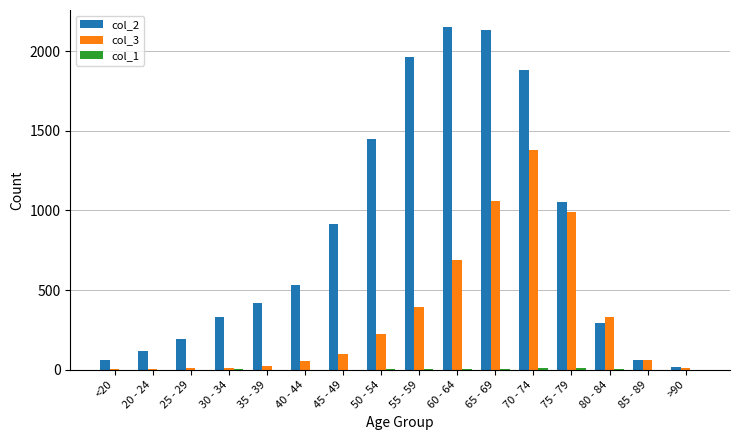

What is the maximum value shown in the chart?

2151